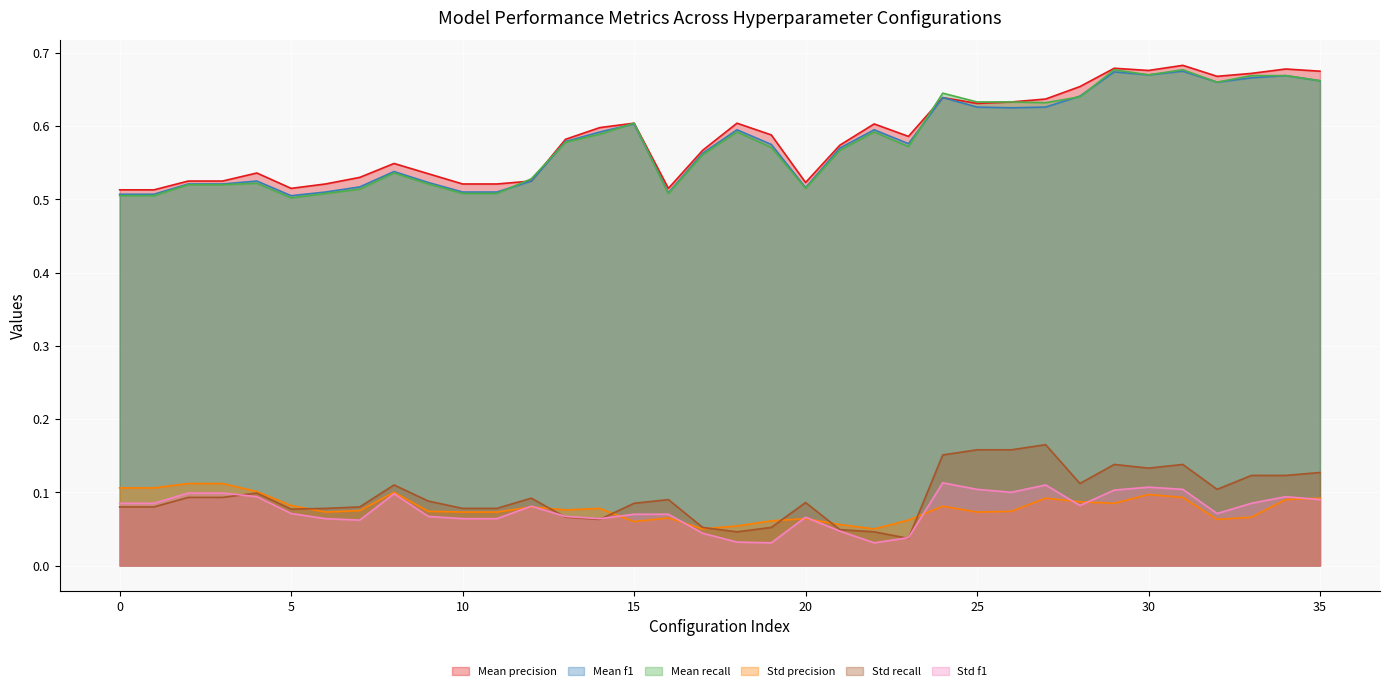

What is the sum of all Std precision values?

2.8